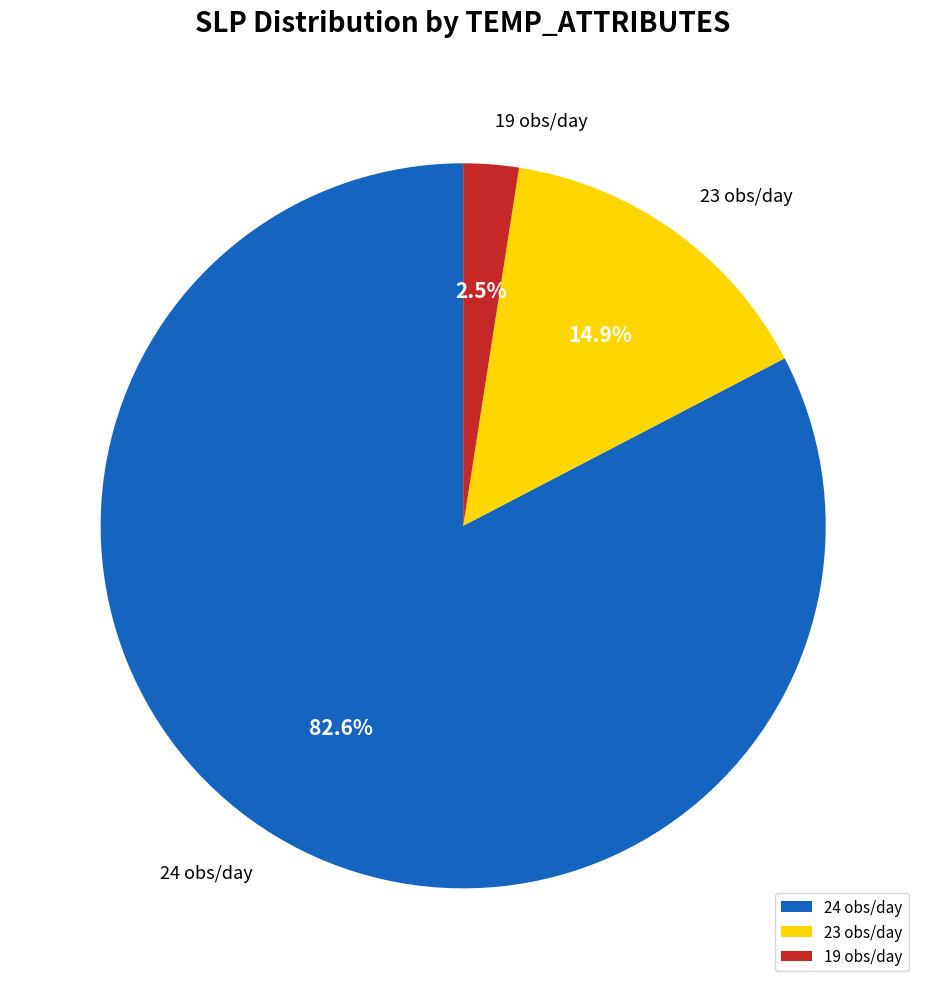

Does 24 obs/day represent more than half of the total?

Yes